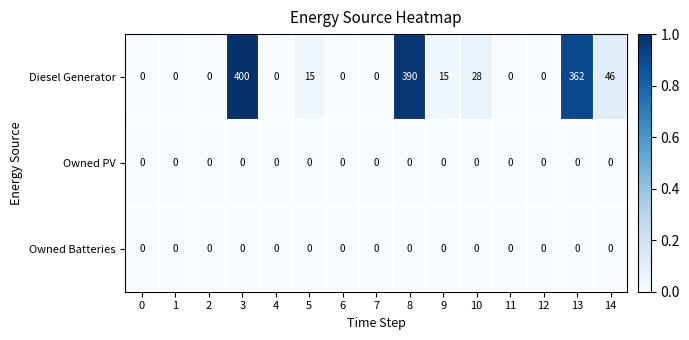

What is the greatest value displayed?

400